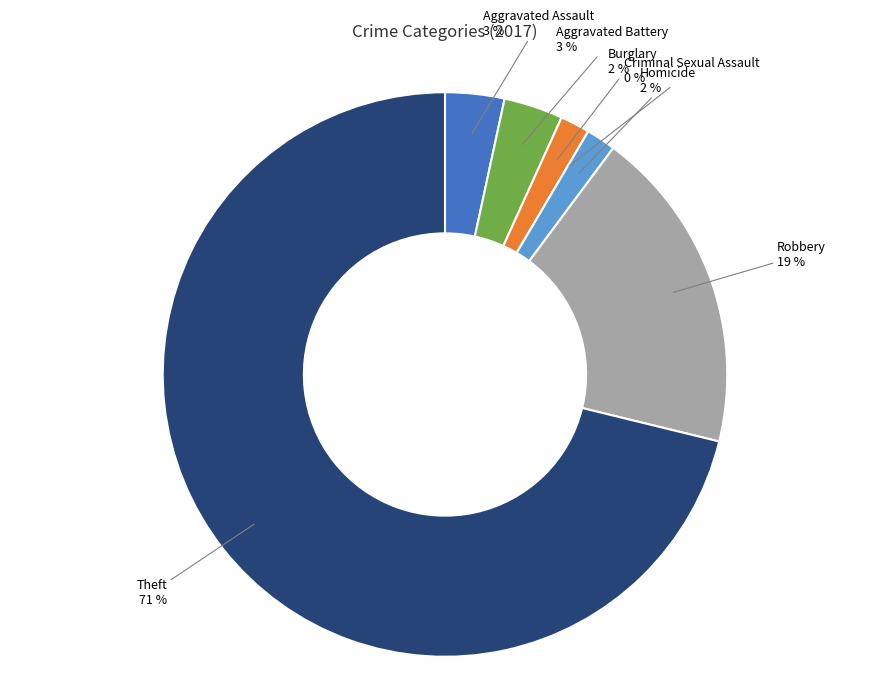

Is there a majority slice in this chart?

Yes